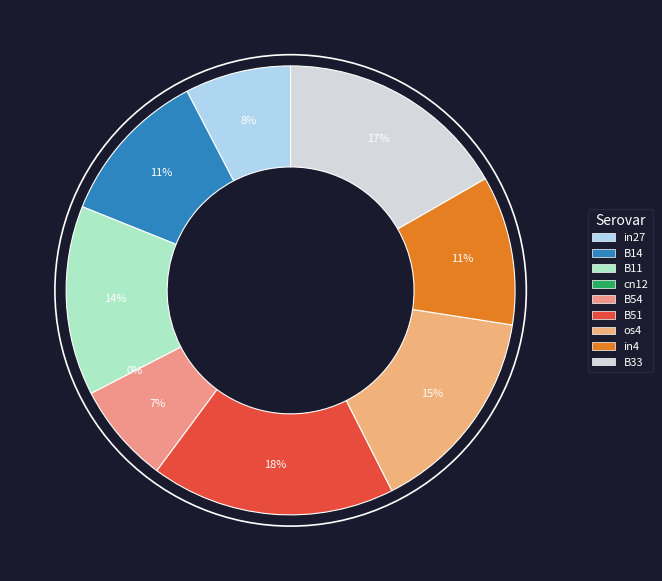

Does any single category account for the majority?

No